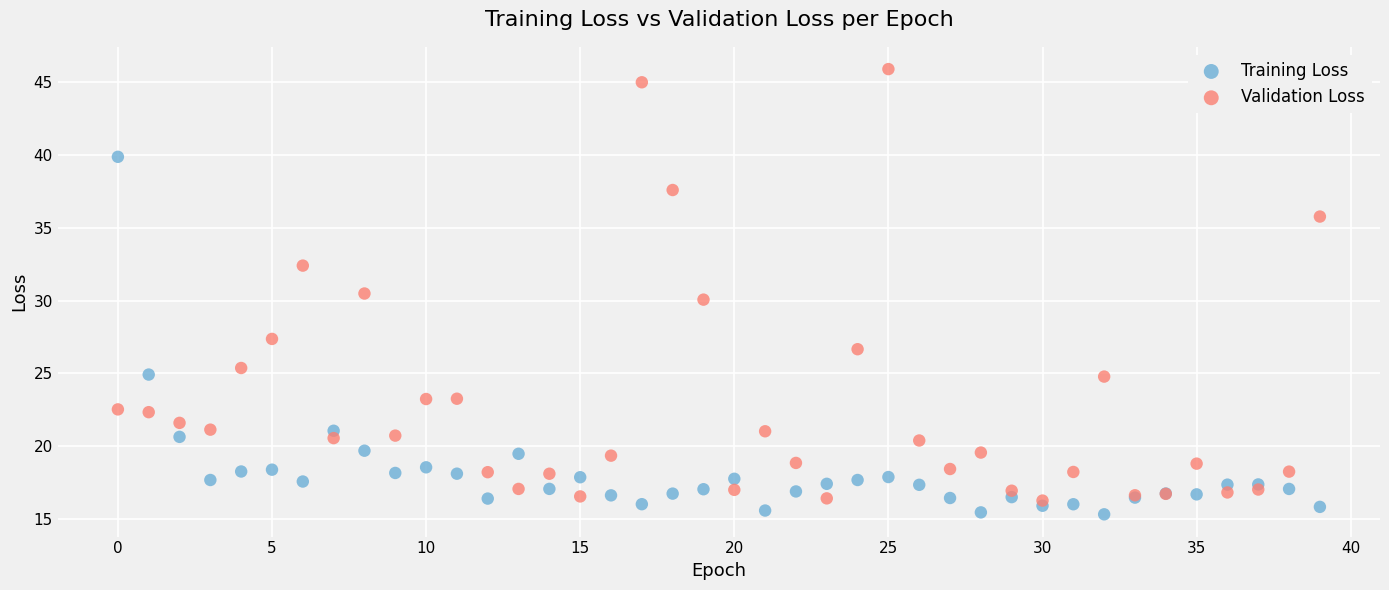

Which series has the largest Y range (max minus min)?

Validation Loss